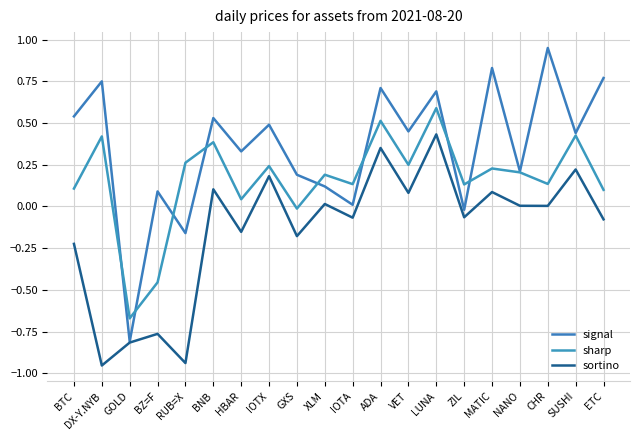

What is the minimum value shown in the chart?

-1.0